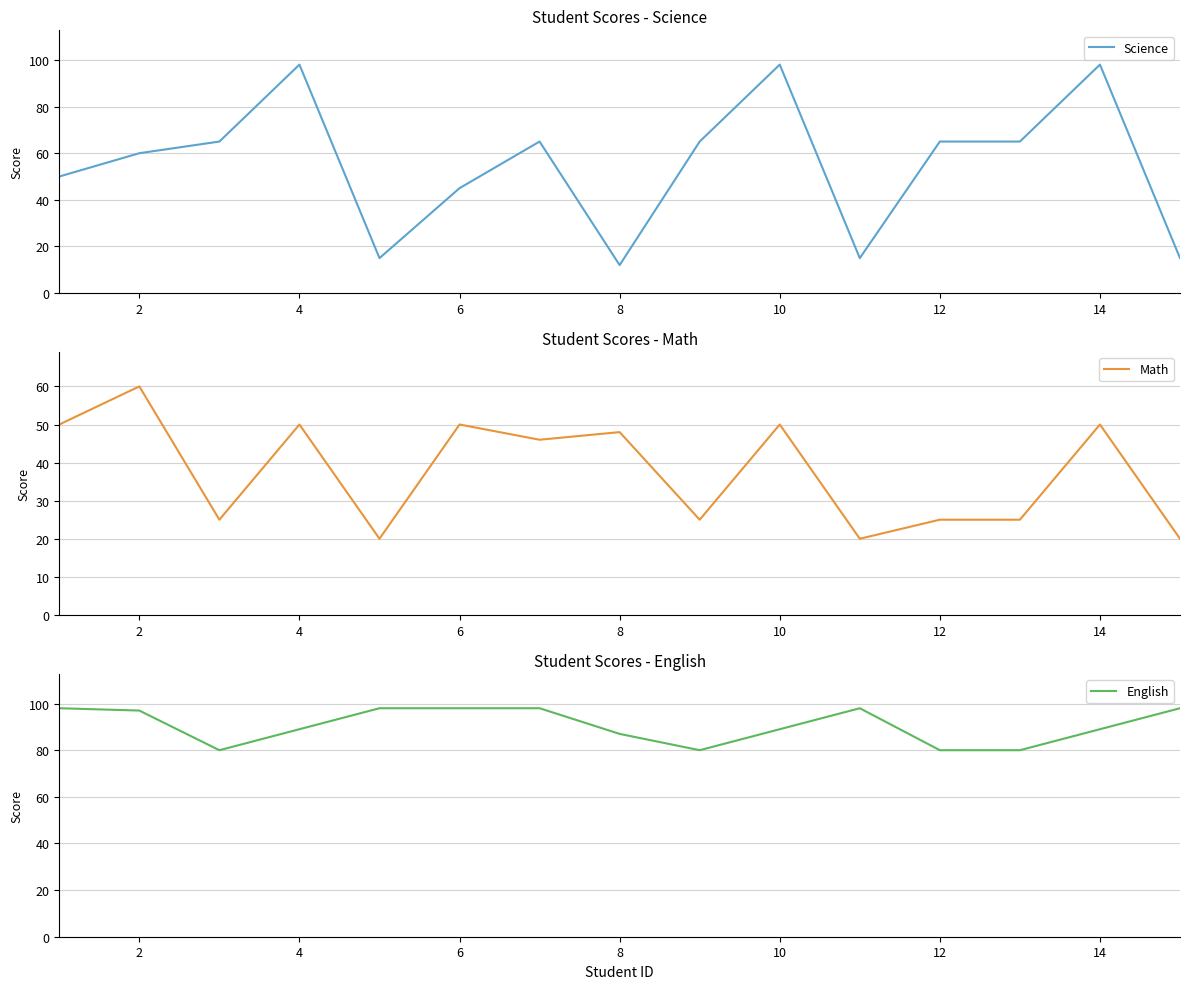

What is the highest value of the English series?

98